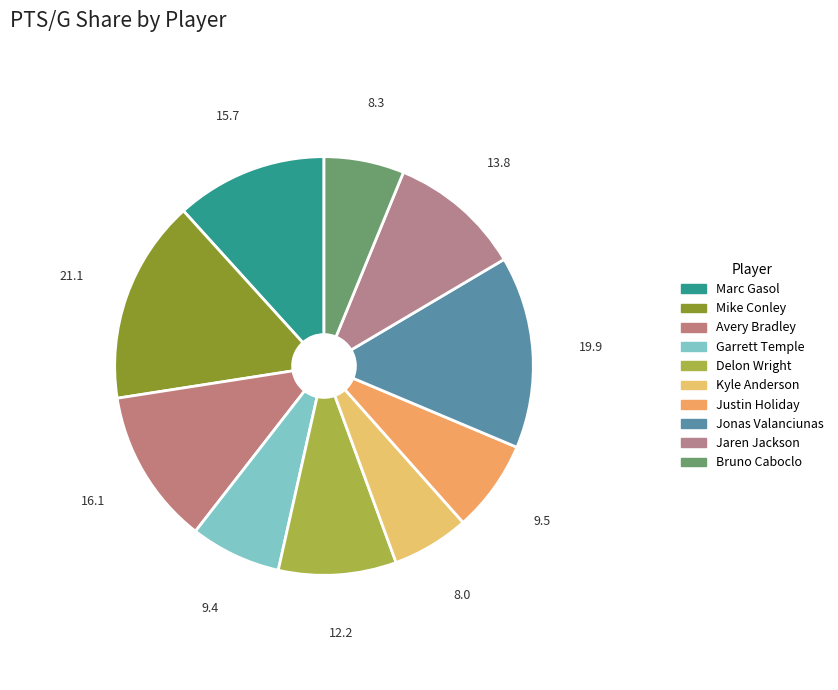

Rank the categories by value from lowest to highest.

Kyle Anderson, Bruno Caboclo, Garrett Temple, Justin Holiday, Delon Wright, Jaren Jackson, Marc Gasol, Avery Bradley, Jonas Valanciunas, Mike Conley